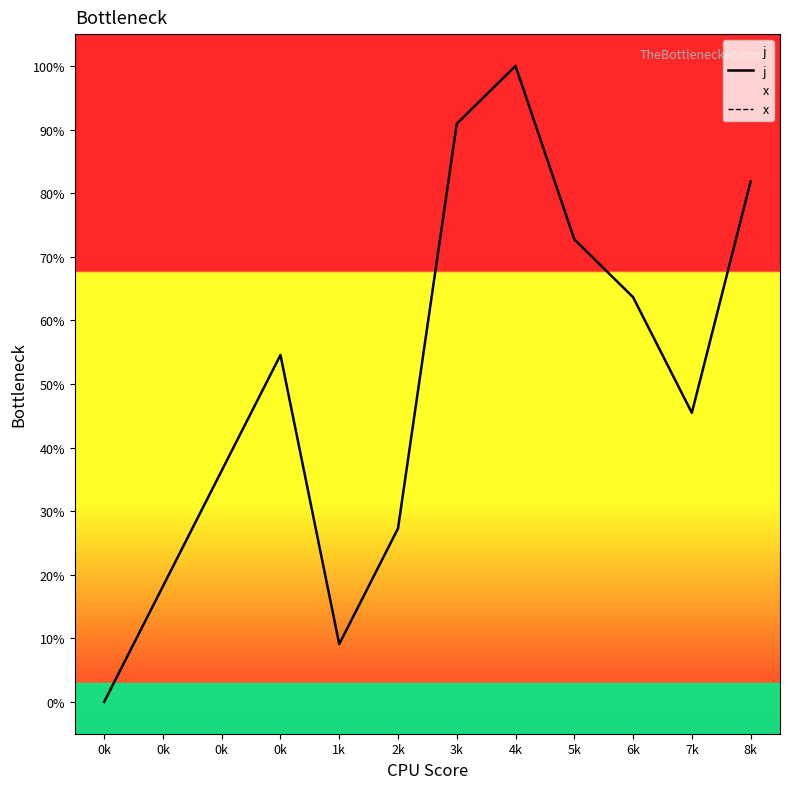

Count the number of categories in the chart.

12